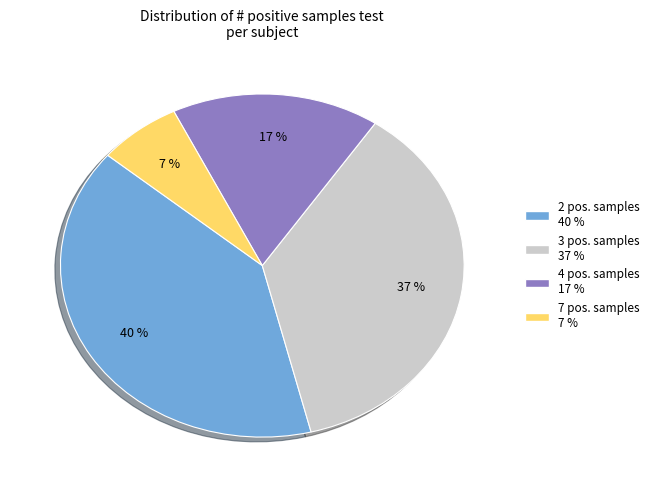

Is there any slice that represents more than half of the pie?

No